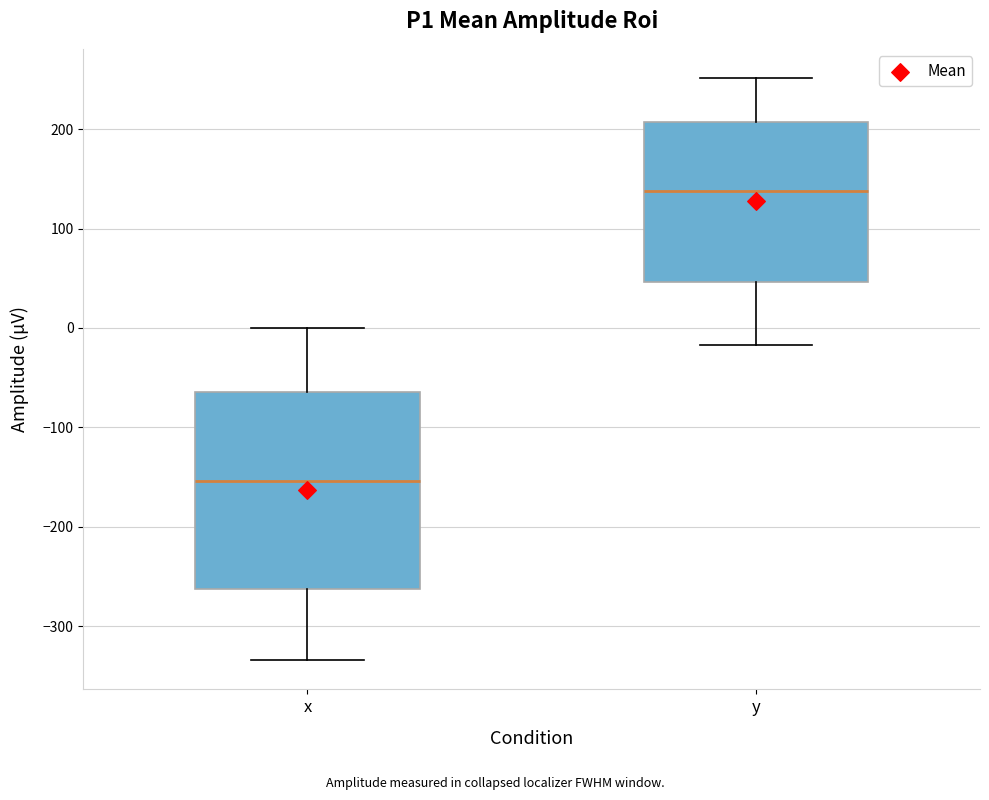

Which box is the tallest, from its lower edge to its upper edge?

x